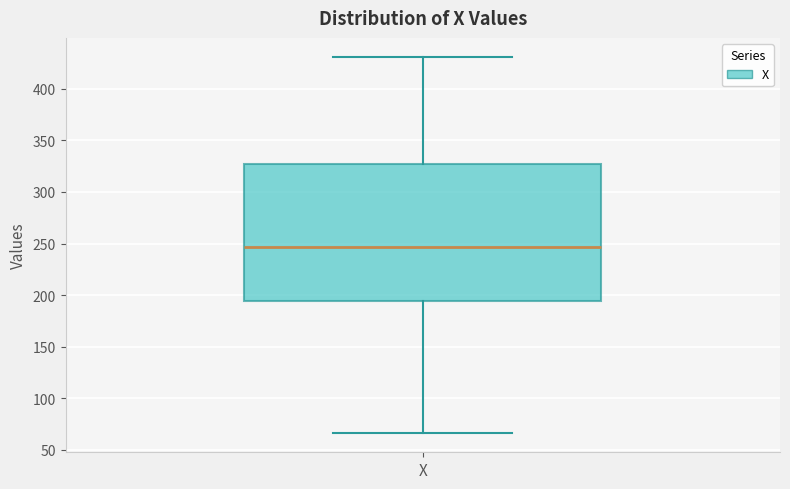

Where does the upper whisker of the box for X end on the y-axis? The values are not printed on the chart, so give them approximately, as read against the axis.

430